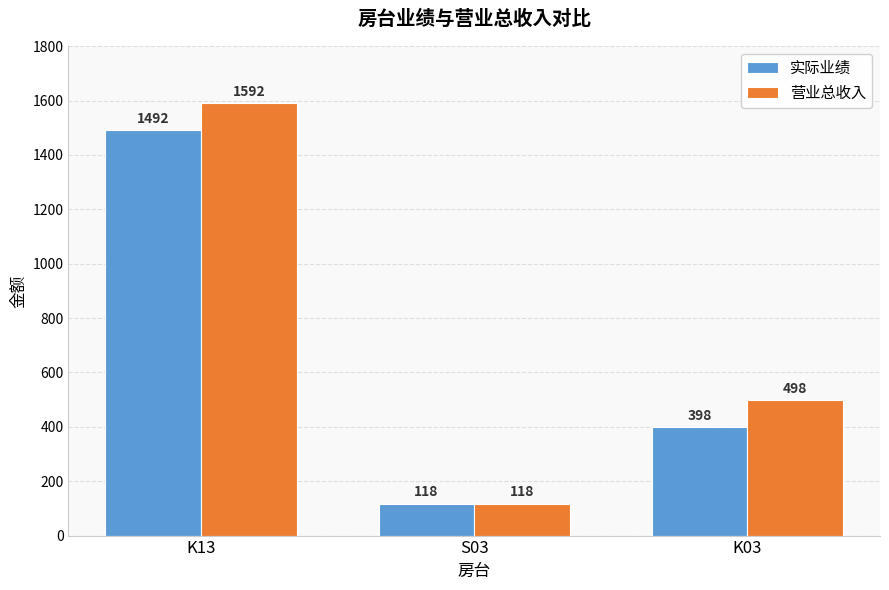

What is the value of the 实际业绩 bar at the 2nd from the left?

118